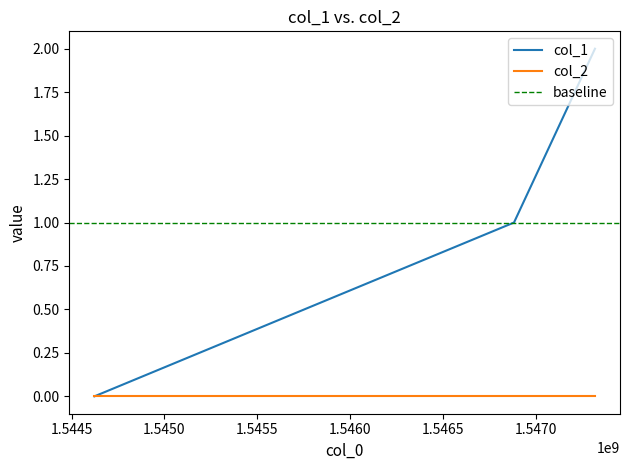

List the labels in order of value, largest first.

1547316050, 1546880450, 1544623253